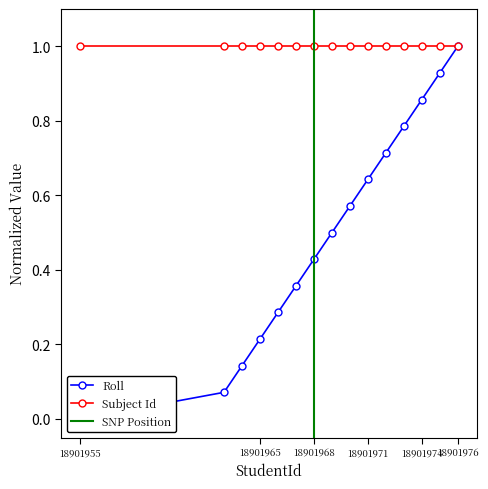

What is the change in value from 18901969 to 18901971?

+0.1